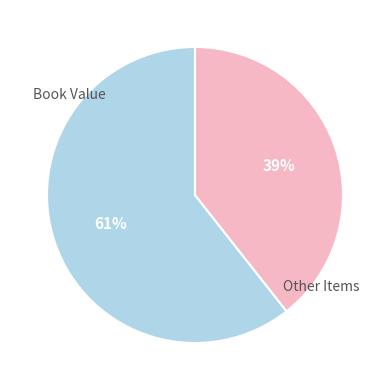

How many slices are in this pie chart?

2